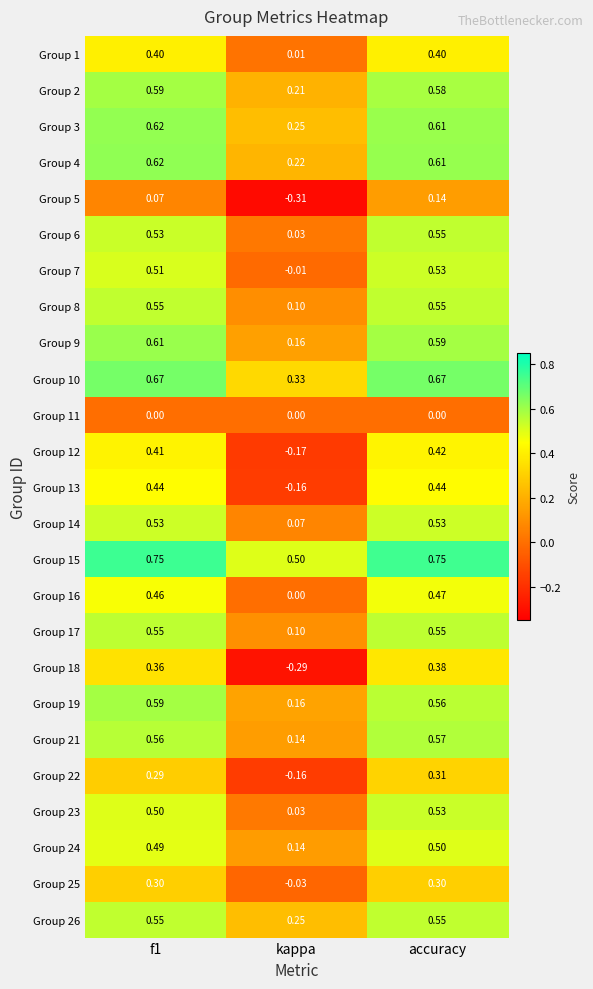

At which label does Group 24 reach its minimum?

kappa